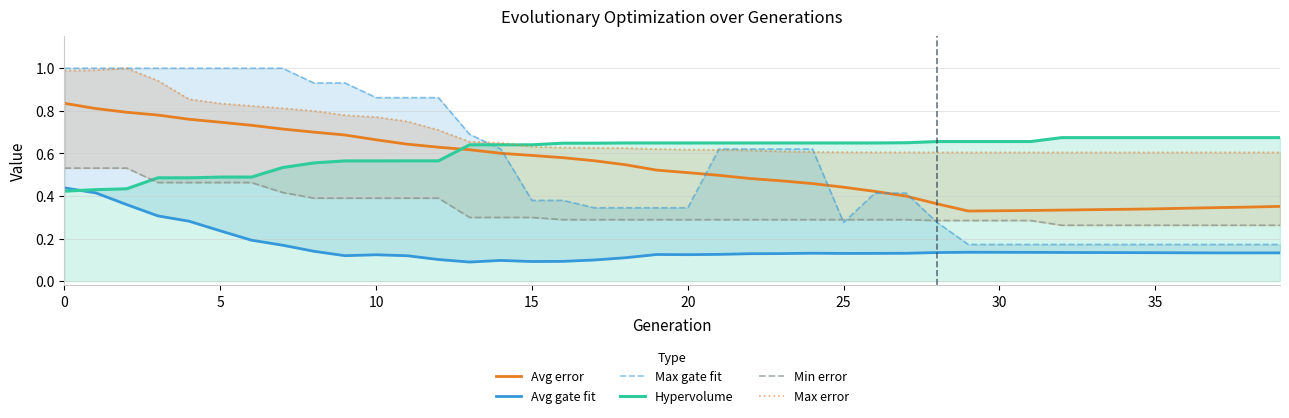

The Avg gate fit series shows 0.7 at 0. True or false?

False